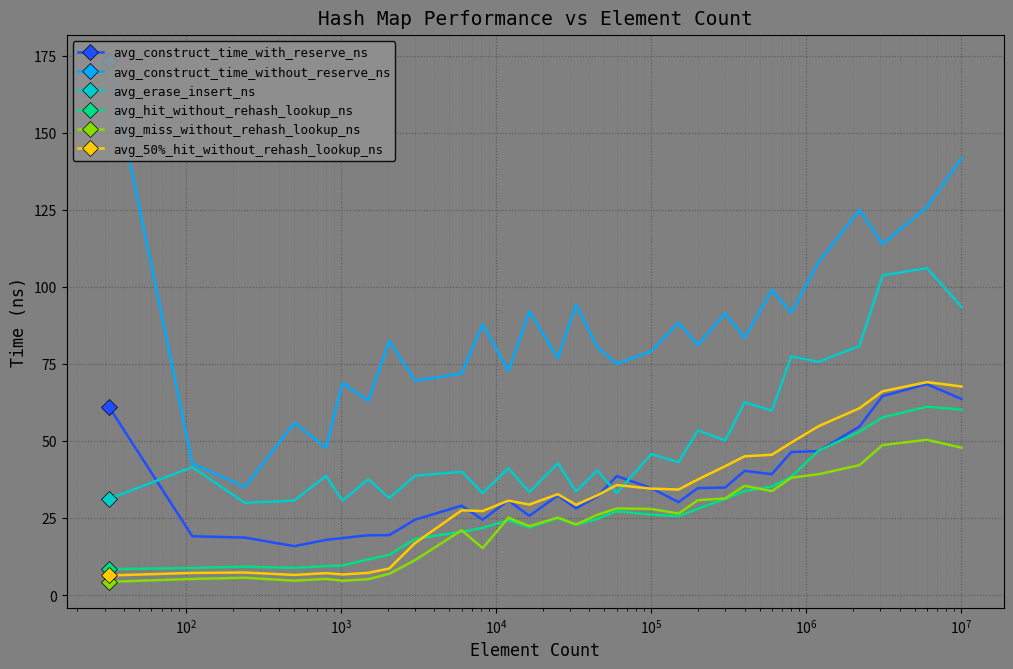

What is the average value of the avg_hit_without_rehash_lookup_ns series?

27.0